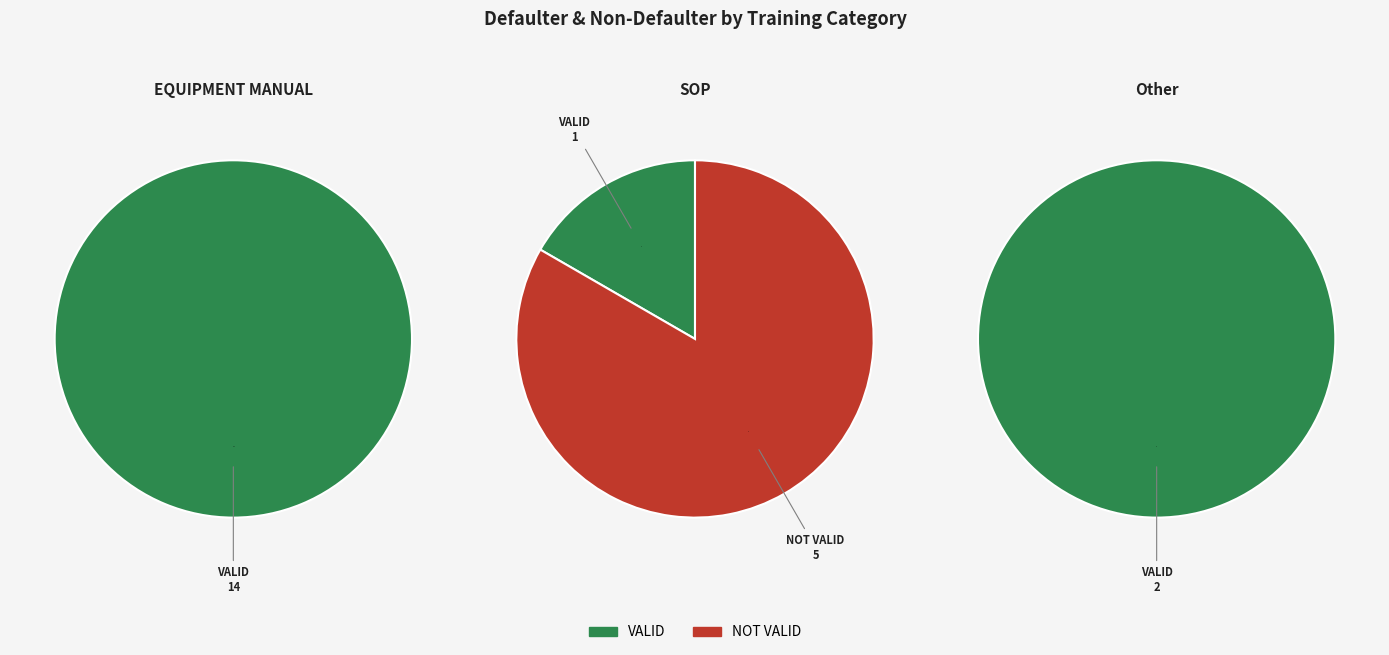

Is the sum of VALID and NOT VALID greater than half?

Yes